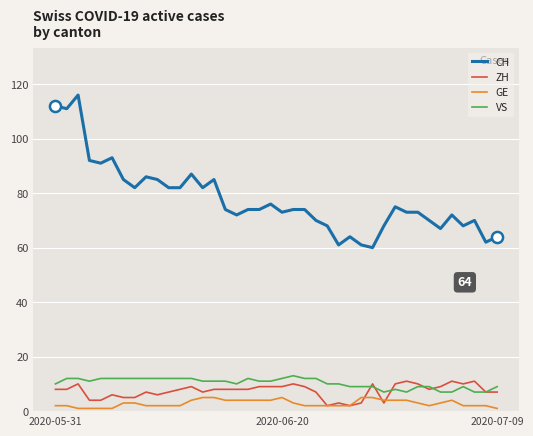

What is the greatest value displayed?

116